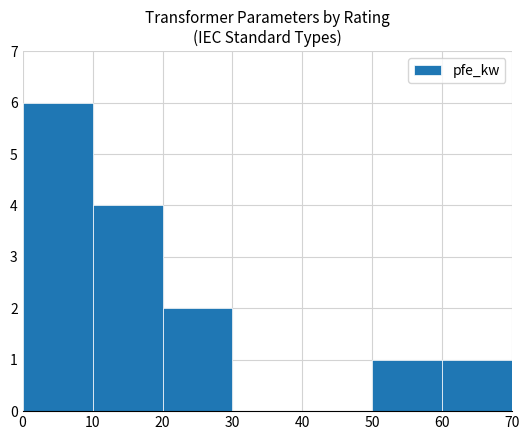

True or false: the data shows -4 at 40.

False